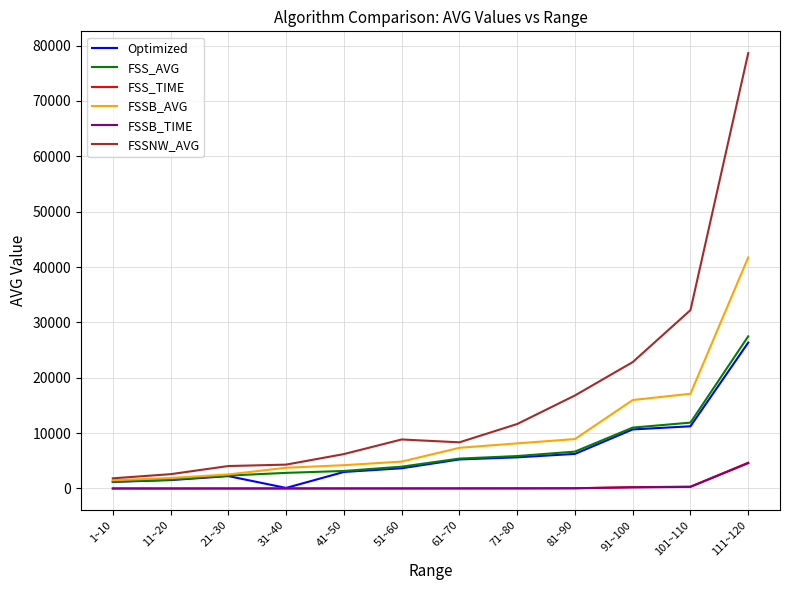

At how many categories does at least one series exceed 15872?

4